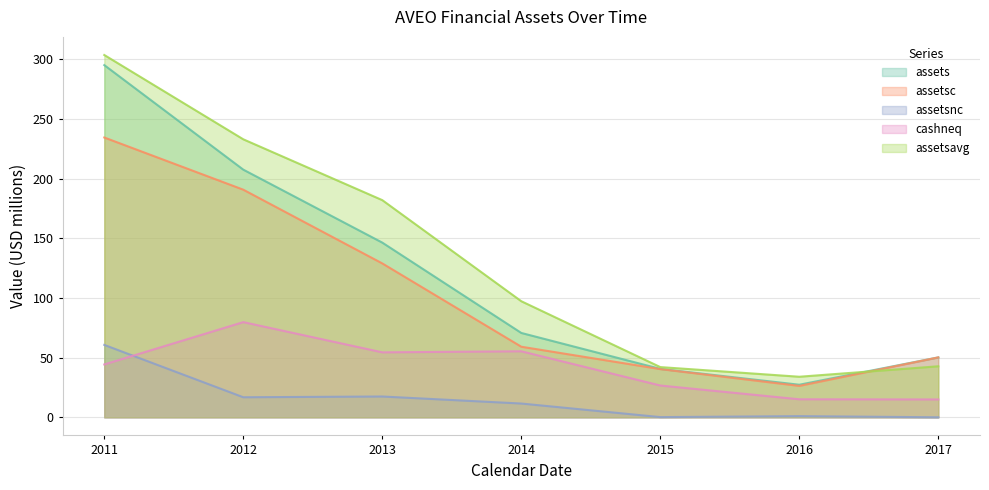

Count the number of data series in this chart.

5